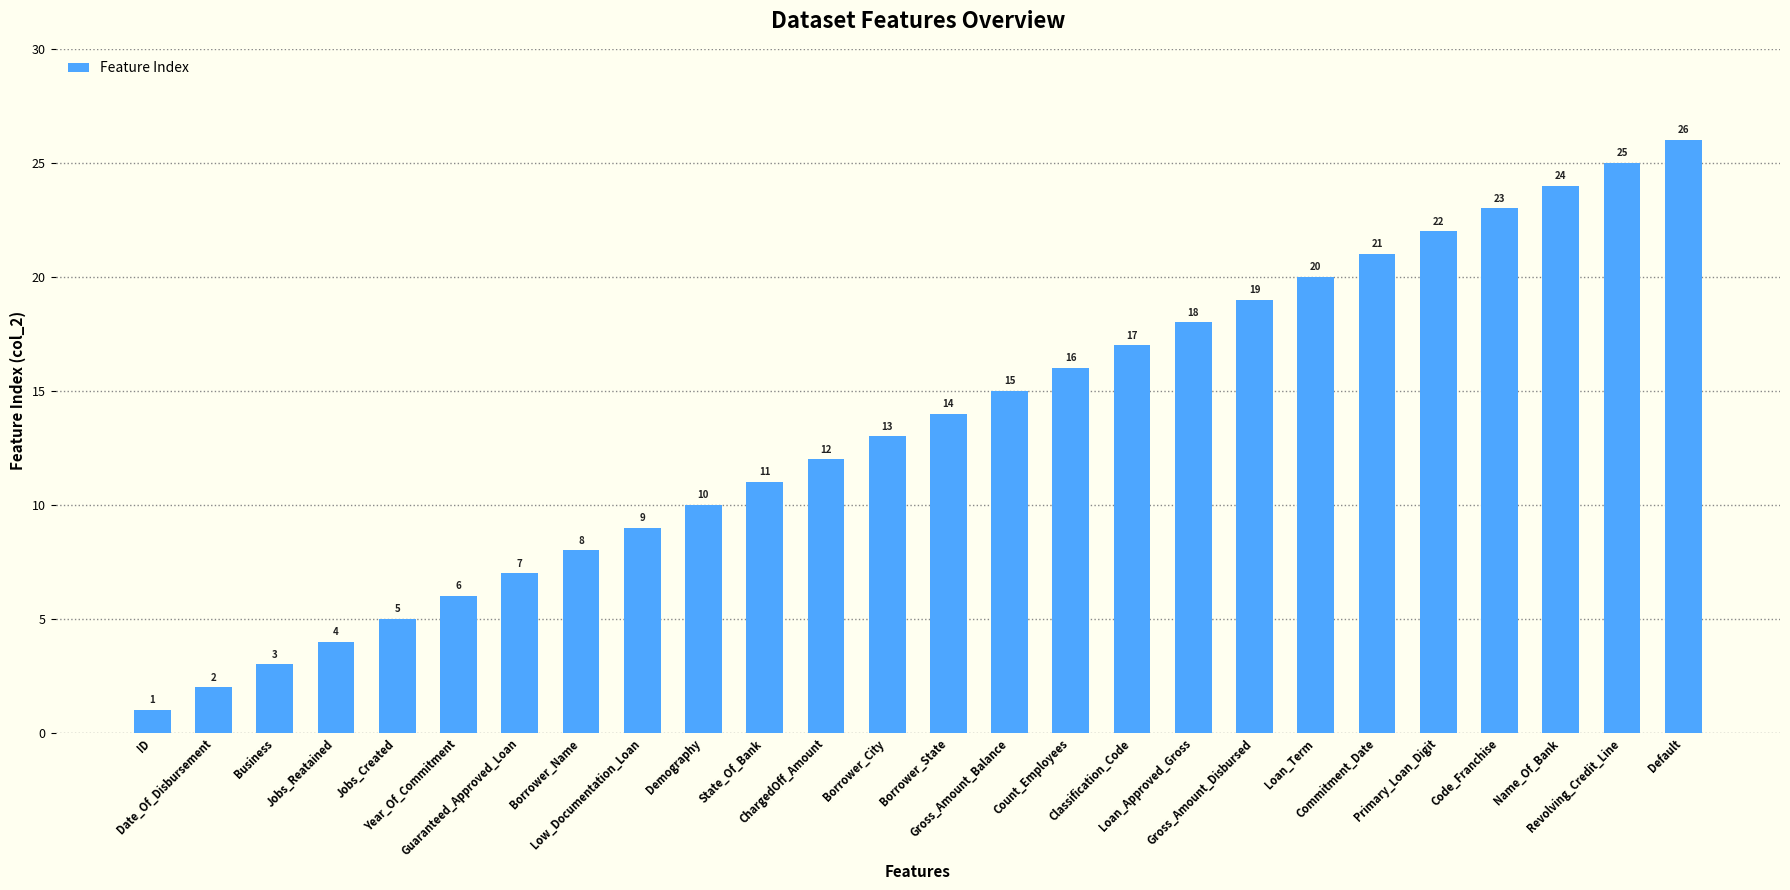

List the labels in order of value, largest first.

Default, Revolving_Credit_Line, Name_Of_Bank, Code_Franchise, Primary_Loan_Digit, Commitment_Date, Loan_Term, Gross_Amount_Disbursed, Loan_Approved_Gross, Classification_Code, Count_Employees, Gross_Amount_Balance, Borrower_State, Borrower_City, ChargedOff_Amount, State_Of_Bank, Demography, Low_Documentation_Loan, Borrower_Name, Guaranteed_Approved_Loan, Year_Of_Commitment, Jobs_Created, Jobs_Reatained, Business, Date_Of_Disbursement, ID